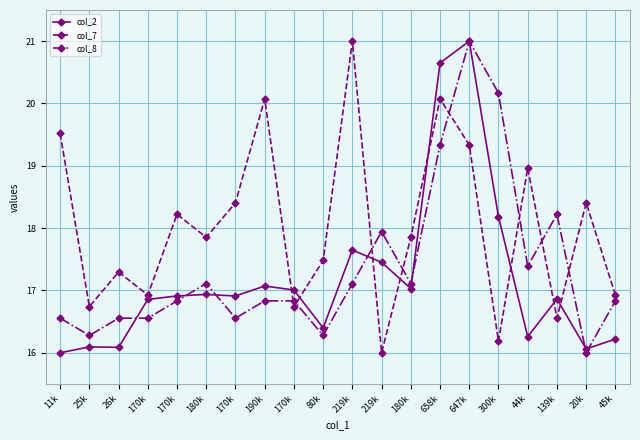

Reading left to right, what are all the values shown in this chart?

col_2: 16.0	16.1	16.1	16.9	16.9	16.9	16.9	17.1	17.0	16.4	17.6	17.5	17.0	20.6	21.0	18.2	16.3	16.9	16.1	16.2
col_7: 19.5	16.7	17.3	16.9	18.2	17.9	18.4	20.1	16.7	17.5	21.0	16.0	17.9	20.1	19.3	16.2	19.0	16.6	18.4	16.9
col_8: 16.6	16.3	16.6	16.6	16.8	17.1	16.6	16.8	16.8	16.3	17.1	17.9	17.1	19.3	21.0	20.2	17.4	18.2	16.0	16.8